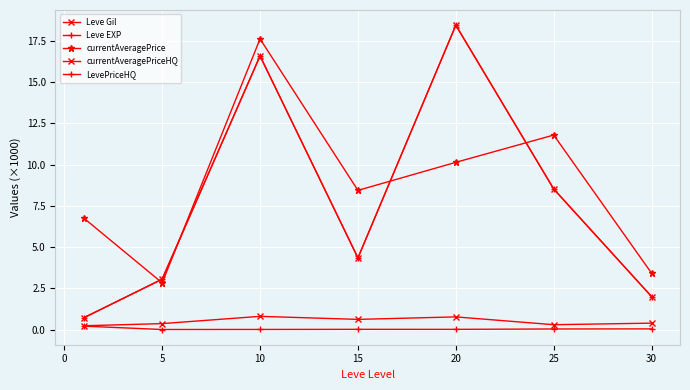

What is the maximum value shown in the chart?

18.5